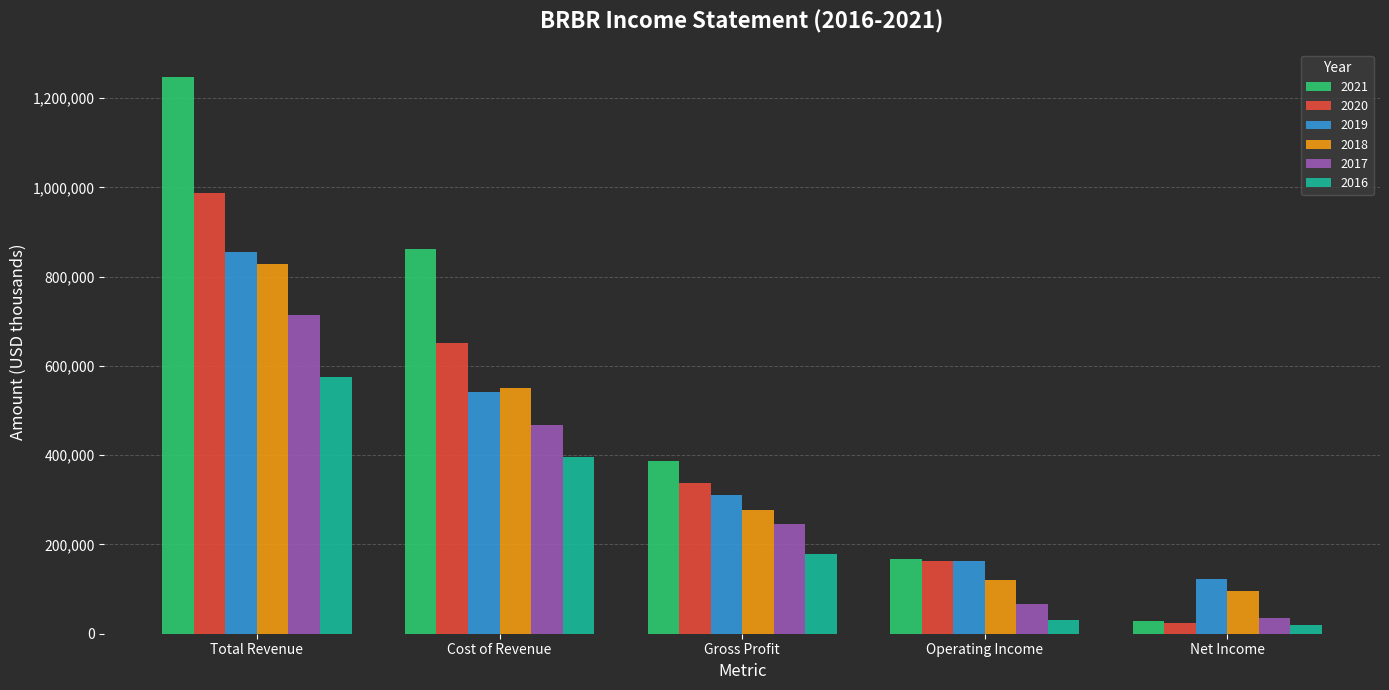

Which series has the widest spread of values?

2021